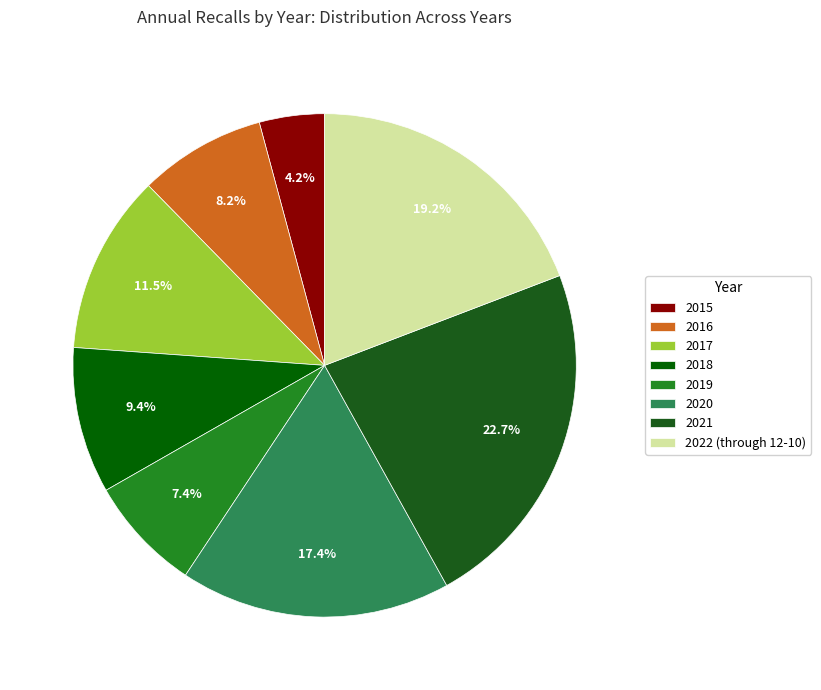

To the nearest percent, what is the difference between the largest and smallest slice percentages?

19%